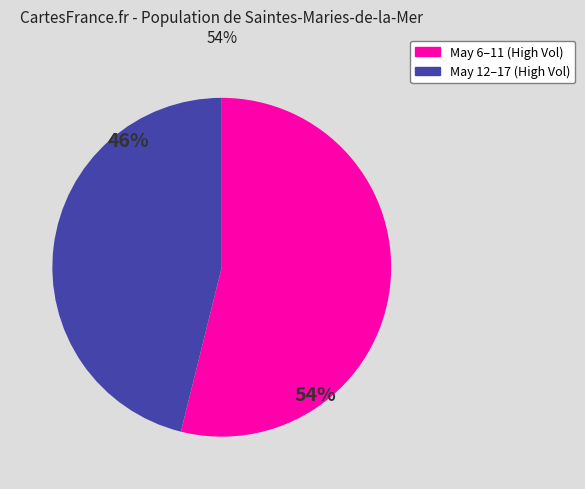

Is there a majority slice in this chart?

Yes